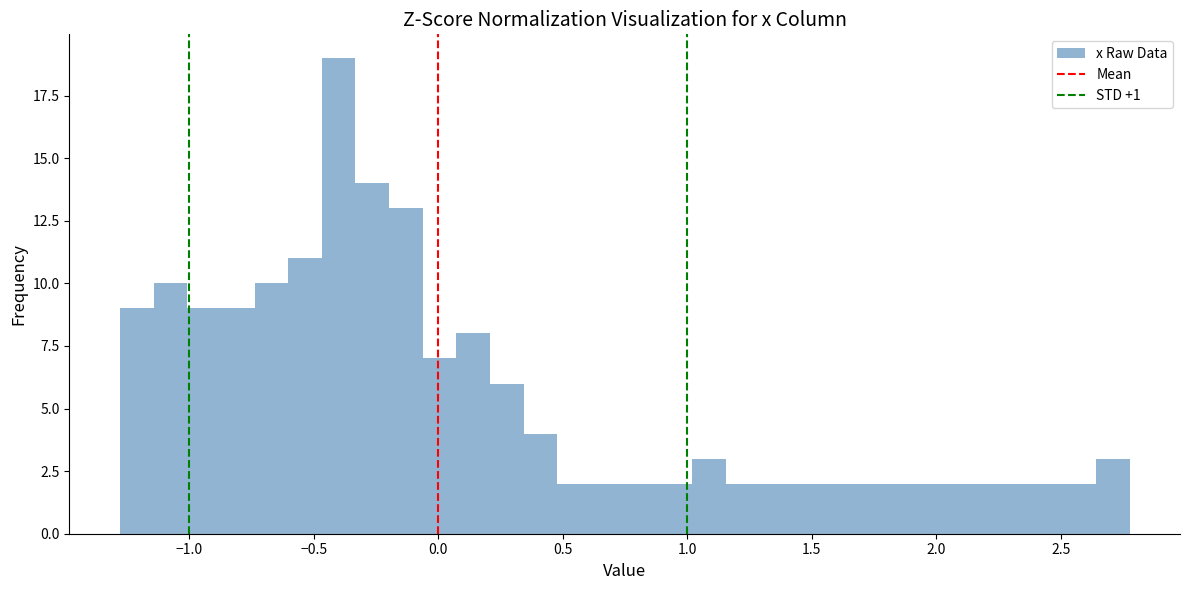

Read against the x-axis, roughly where is the centre of the tallest bar?

-0.40